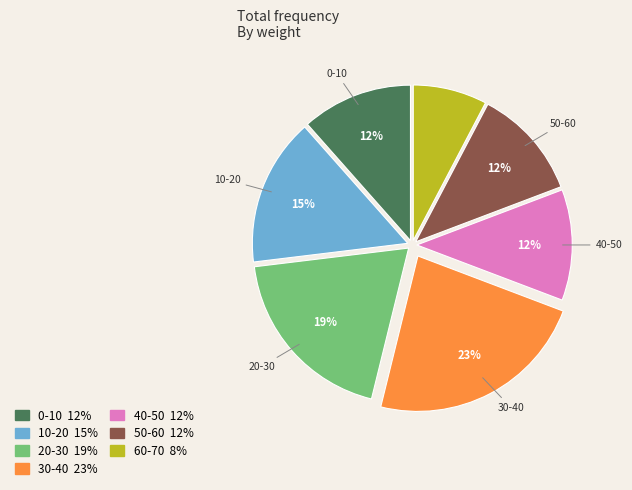

To the nearest percent, what is the average slice percentage?

14%